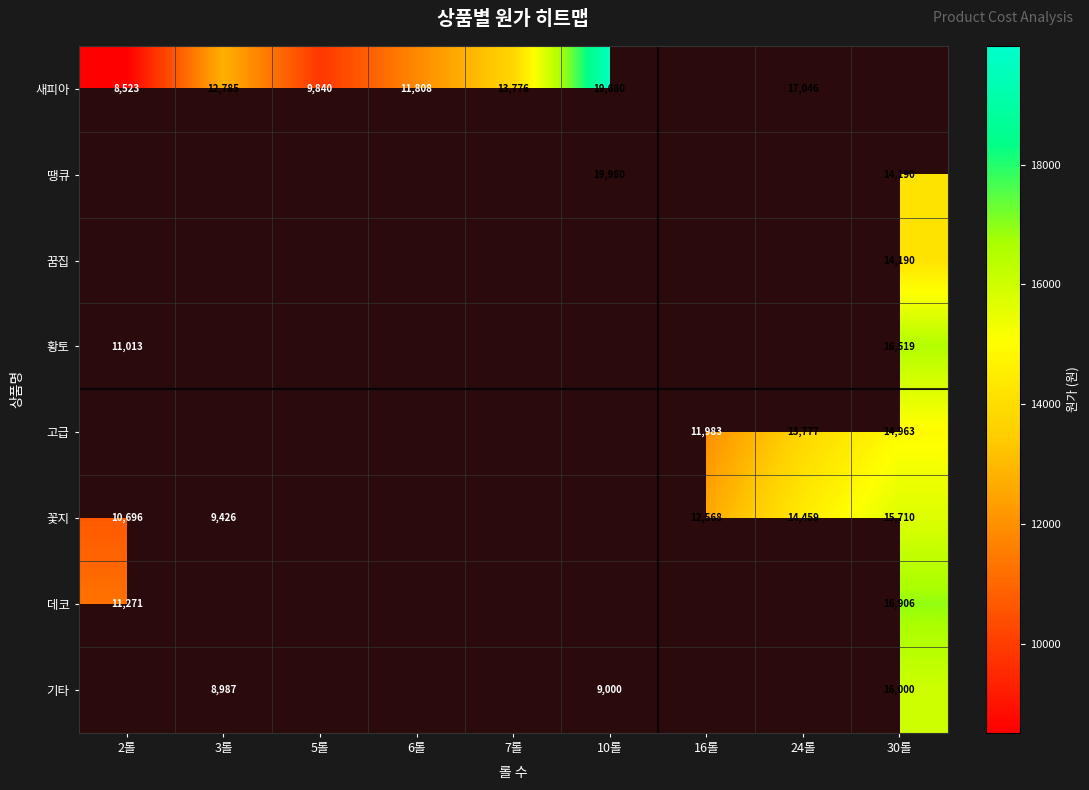

Count the number of categories in the chart.

9